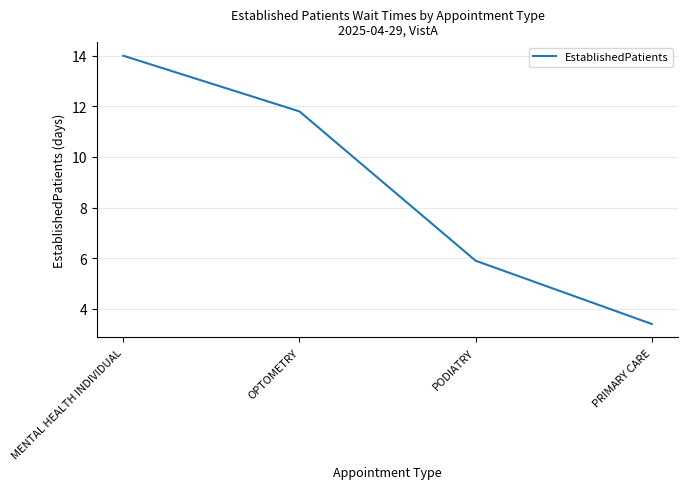

Where is the data nearest to the value 8?

PODIATRY